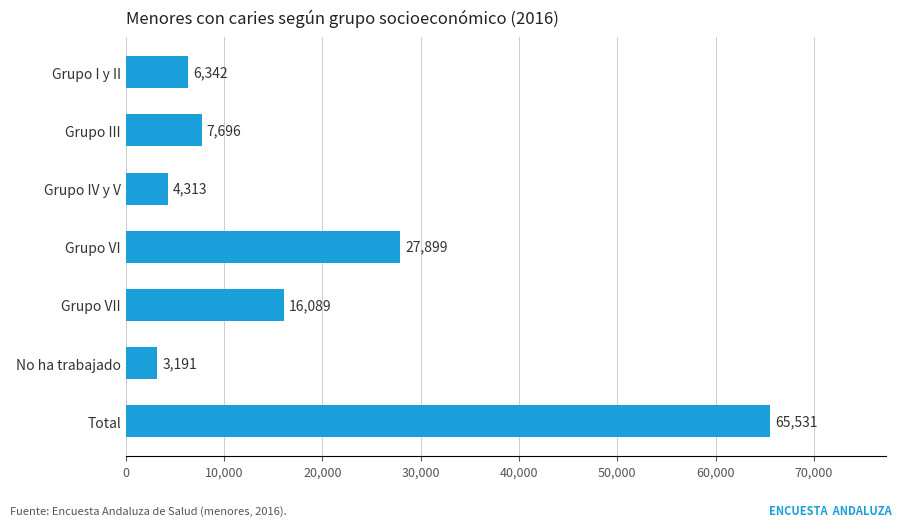

What is the greatest value displayed?

65531